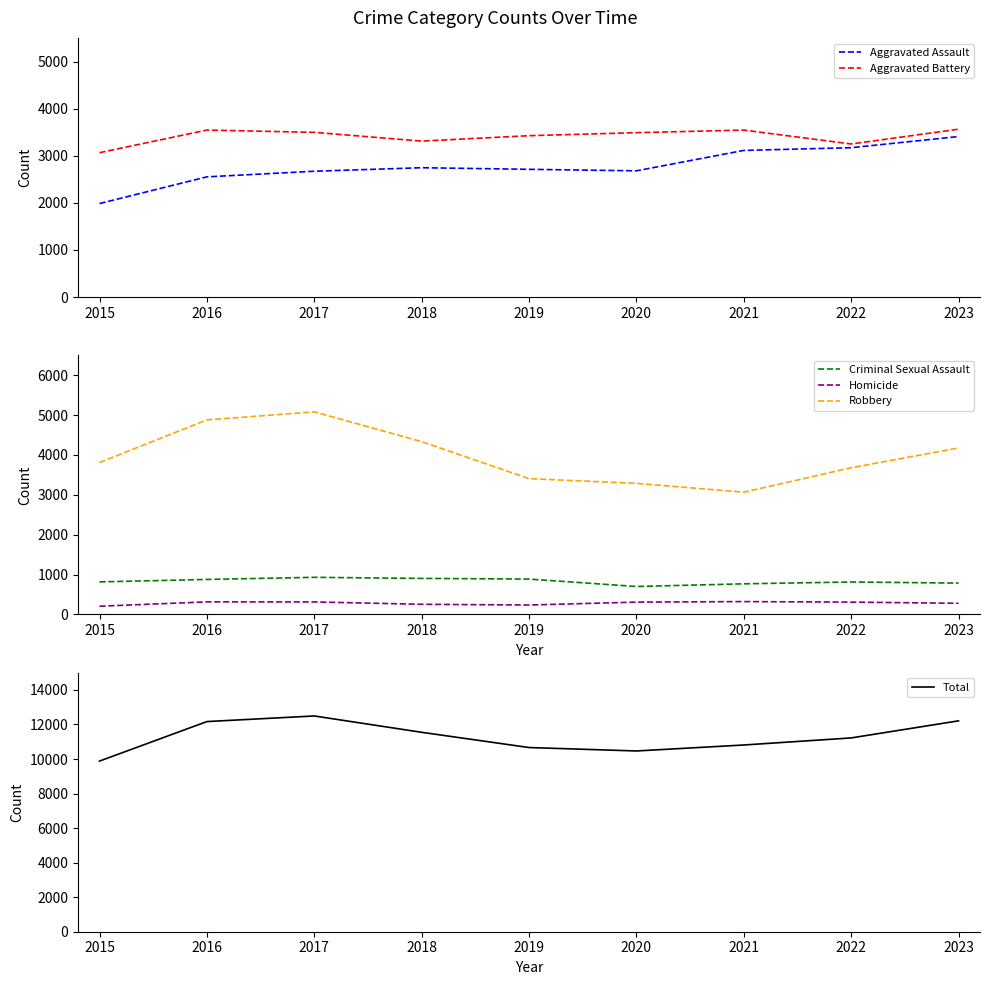

True or false: Homicide has more than 2 interior local peaks.

False